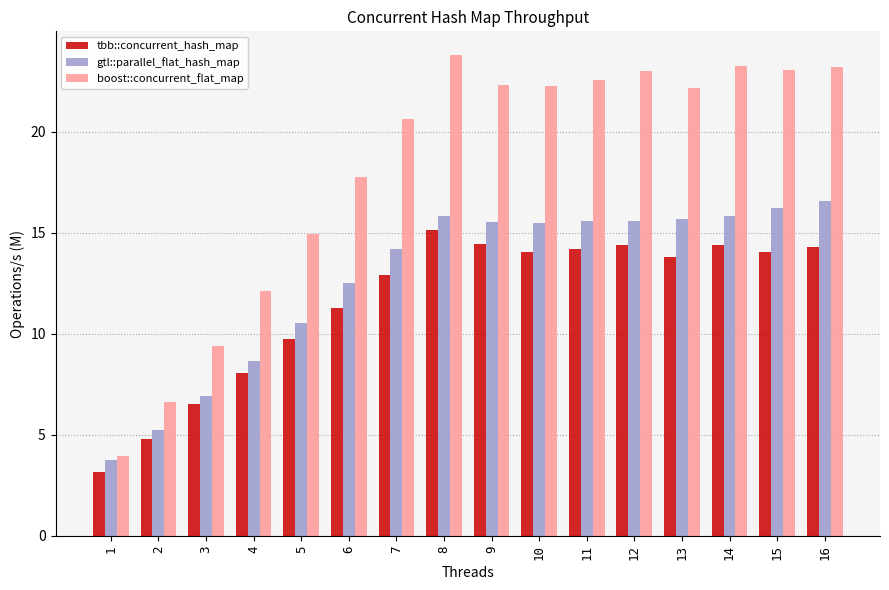

How many groups of bars are there?

16